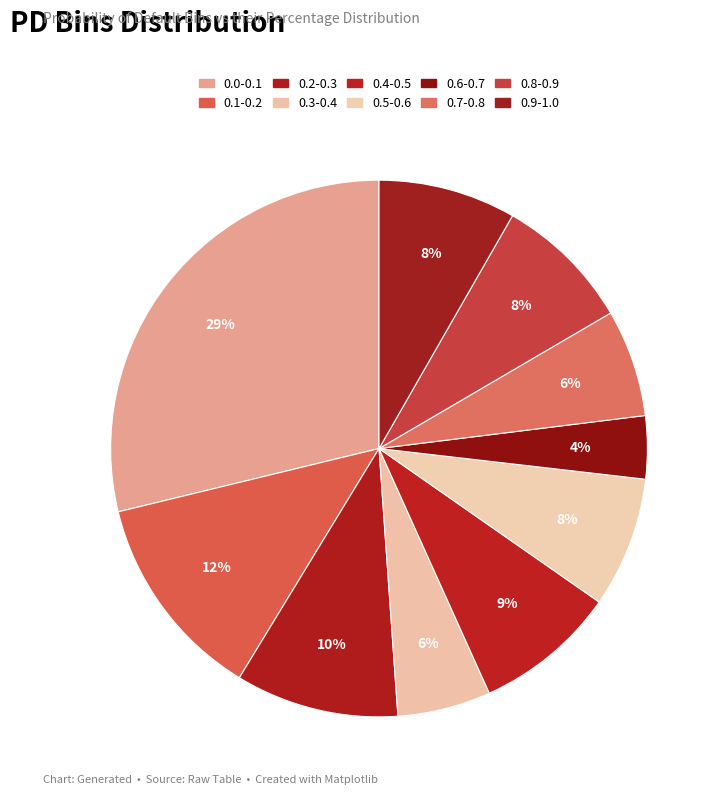

What is the largest slice in the pie chart?

0.0-0.1